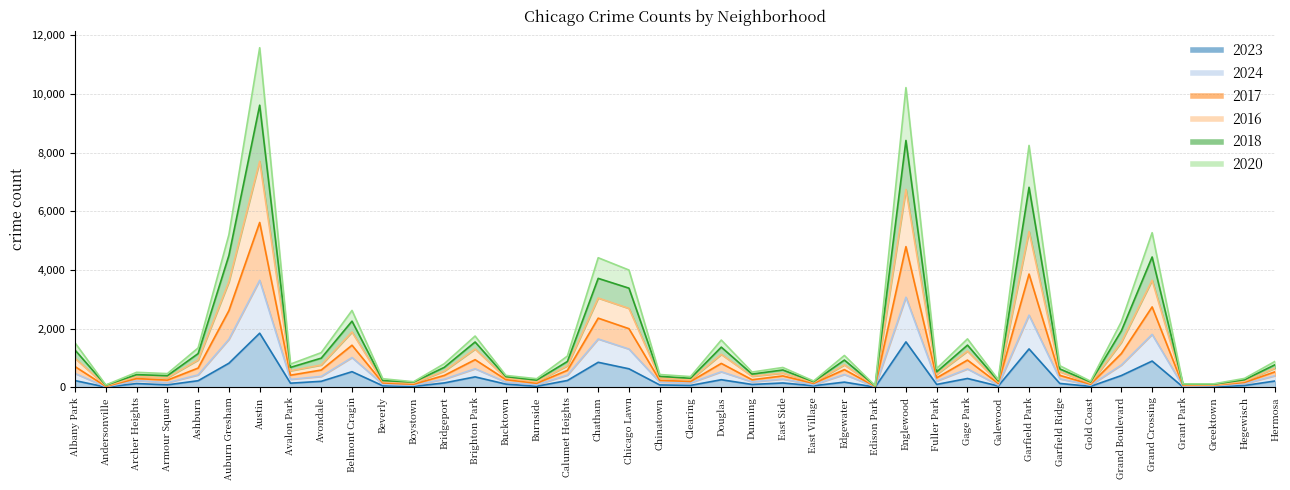

True or false: 2018 and 2020 cross at least once.

False